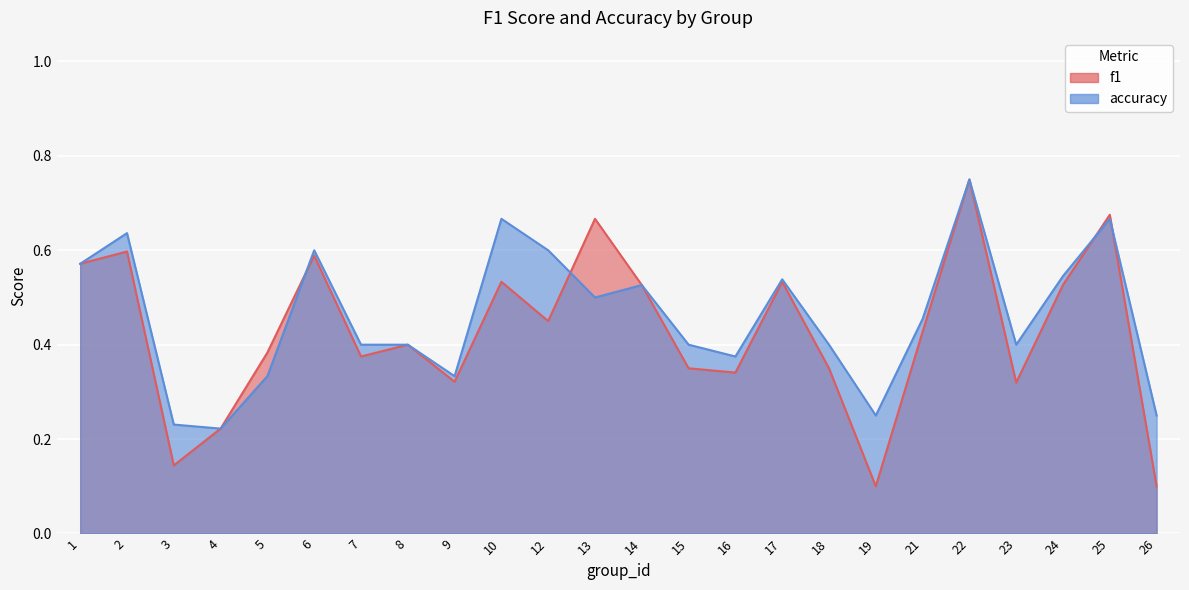

Reading left to right, transcribe all the data shown in this chart.

f1: 0.6	0.6	0.1	0.2	0.4	0.6	0.4	0.4	0.3	0.5	0.5	0.7	0.5	0.3	0.3	0.5	0.3	0.1	0.4	0.8	0.3	0.5	0.7	0.1
accuracy: 0.6	0.6	0.2	0.2	0.3	0.6	0.4	0.4	0.3	0.7	0.6	0.5	0.5	0.4	0.4	0.5	0.4	0.2	0.5	0.8	0.4	0.5	0.7	0.2